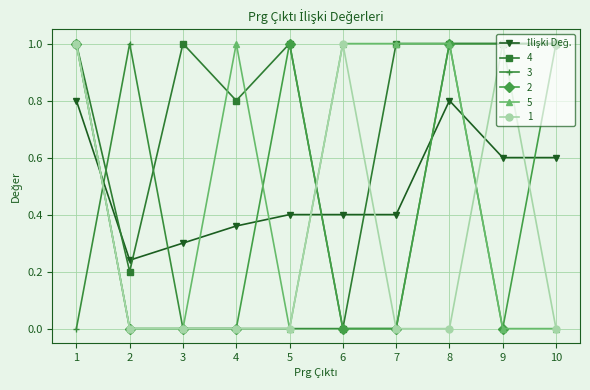

What is the total value across all series at 6?

2.4